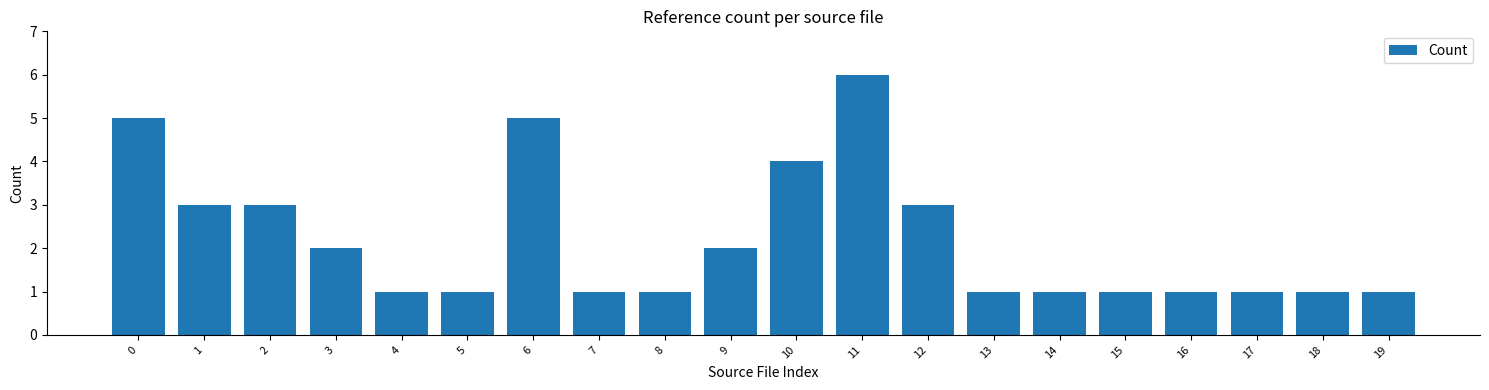

Reading left to right, transcribe all the data shown in this chart.

5	3	3	2	1	1	5	1	1	2	4	6	3	1	1	1	1	1	1	1